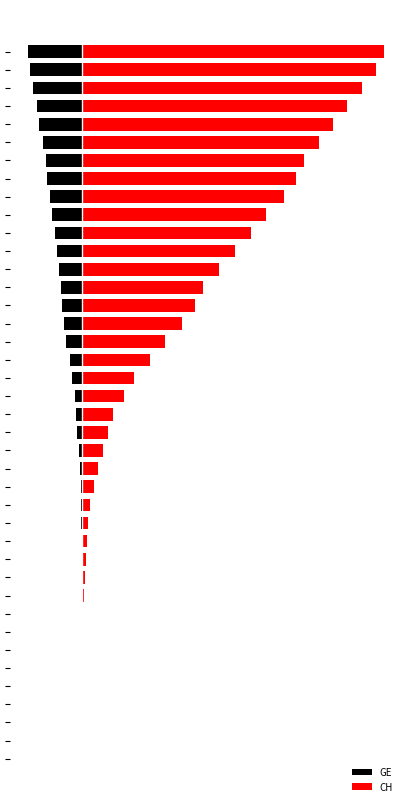

How many data points in GE are above -1?

17